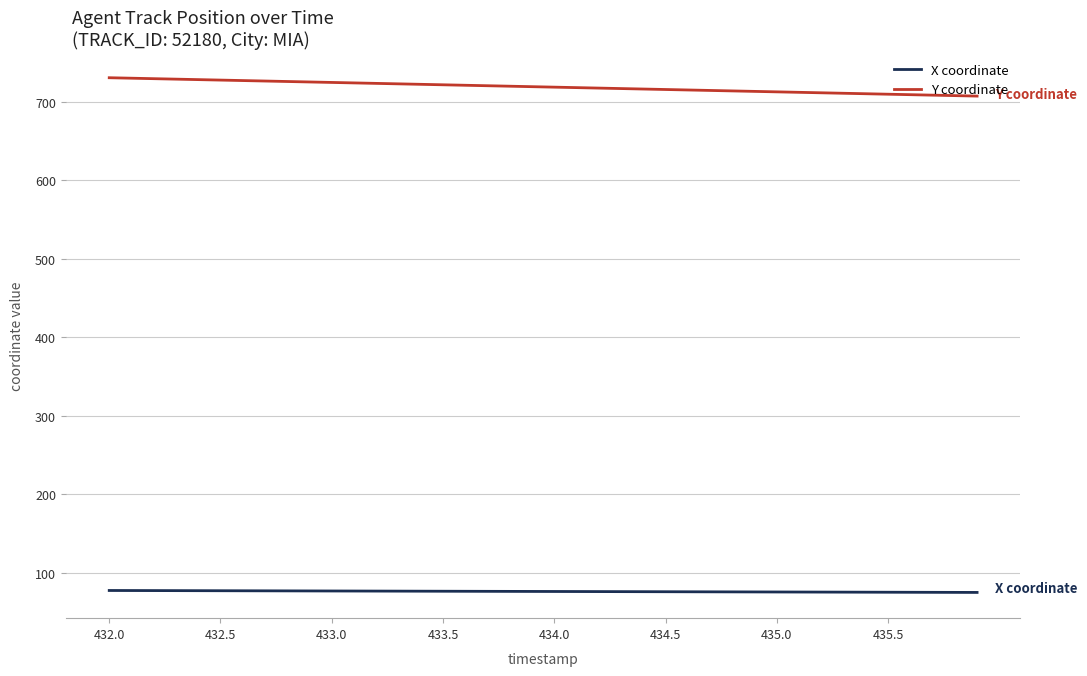

List the series in order of their peak value, highest first.

Y coordinate, X coordinate